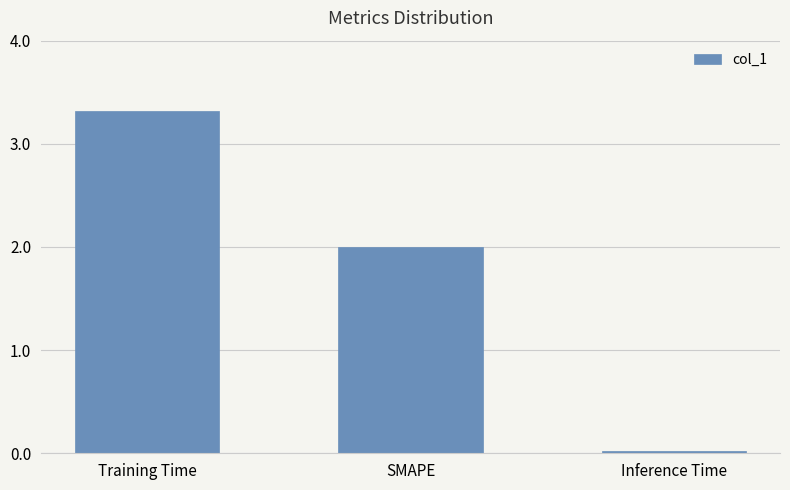

List the labels in order of value, largest first.

Training Time, SMAPE, Inference Time